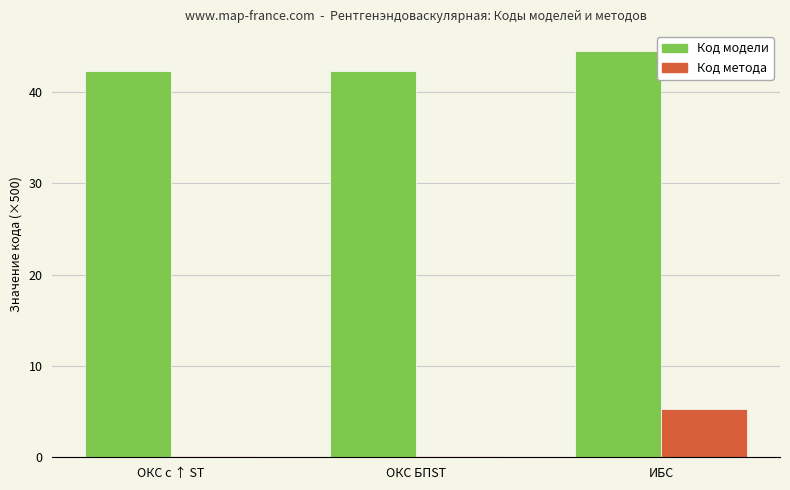

What is the highest value of the Код метода series?

5.3